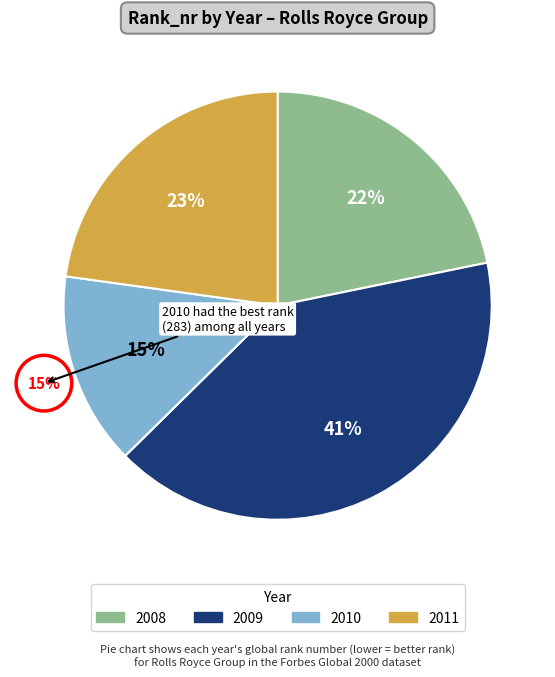

To the nearest percent, what portion does 2010 represent?

15%